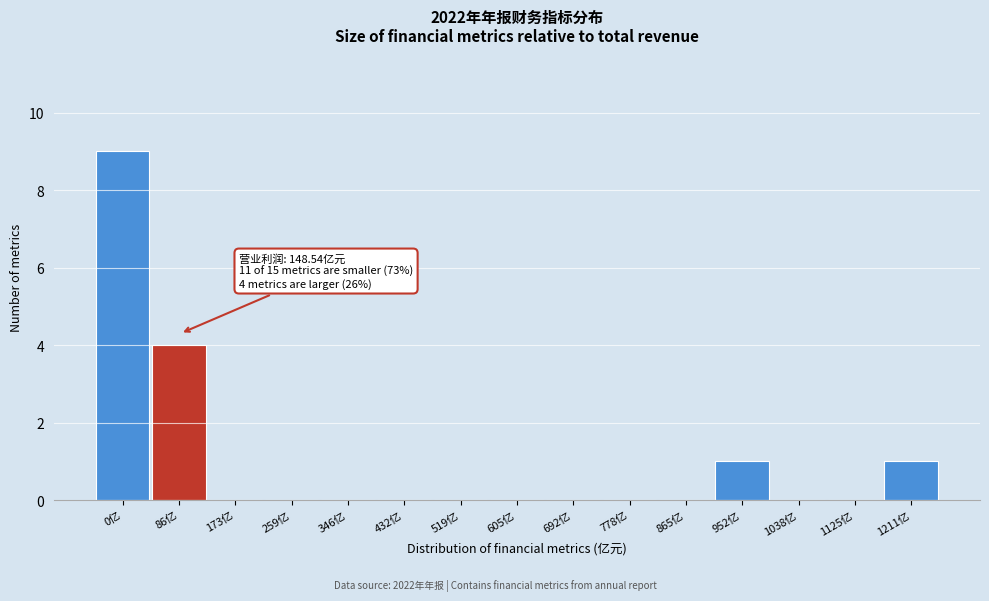

Reading right to left, list all the values displayed in this chart.

1211亿=1	1125亿=0	1038亿=0	952亿=1	865亿=0	778亿=0	692亿=0	605亿=0	519亿=0	432亿=0	346亿=0	259亿=0	173亿=0	86亿=4	0亿=9